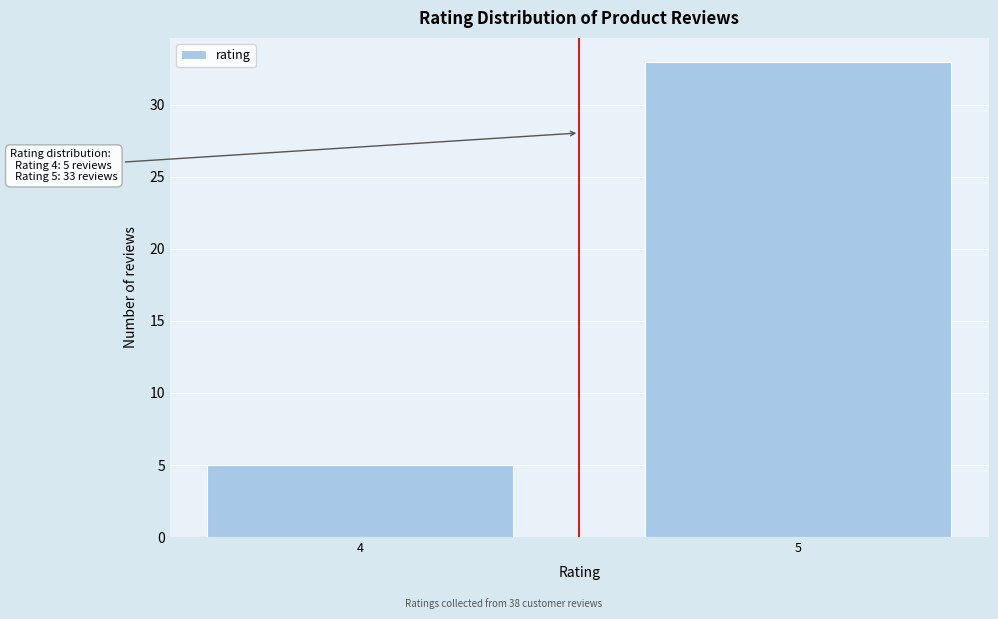

Reading right to left, what are all the values shown in this chart?

5=33	4=5